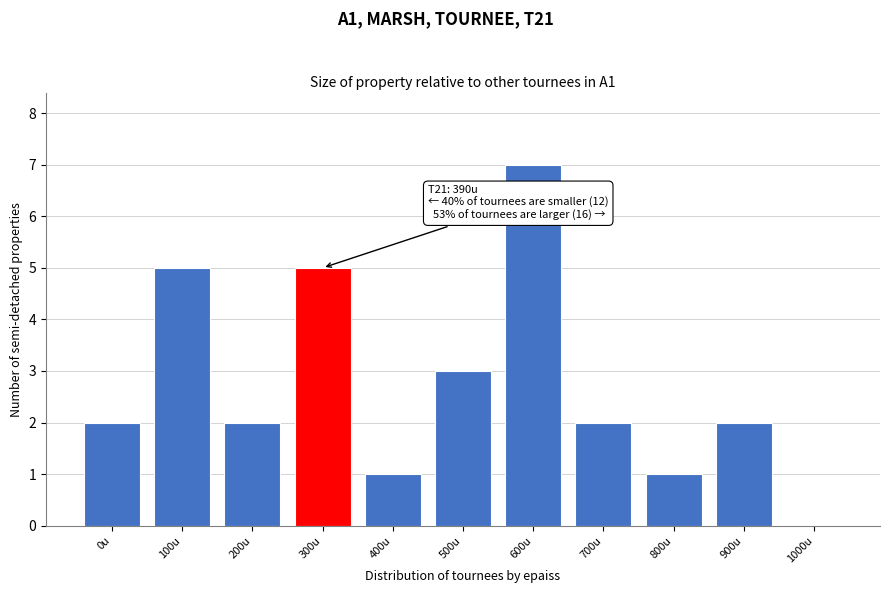

Reading right to left, extract all data points from this chart.

1000u=0	900u=2	800u=1	700u=2	600u=7	500u=3	400u=1	300u=5	200u=2	100u=5	0u=2